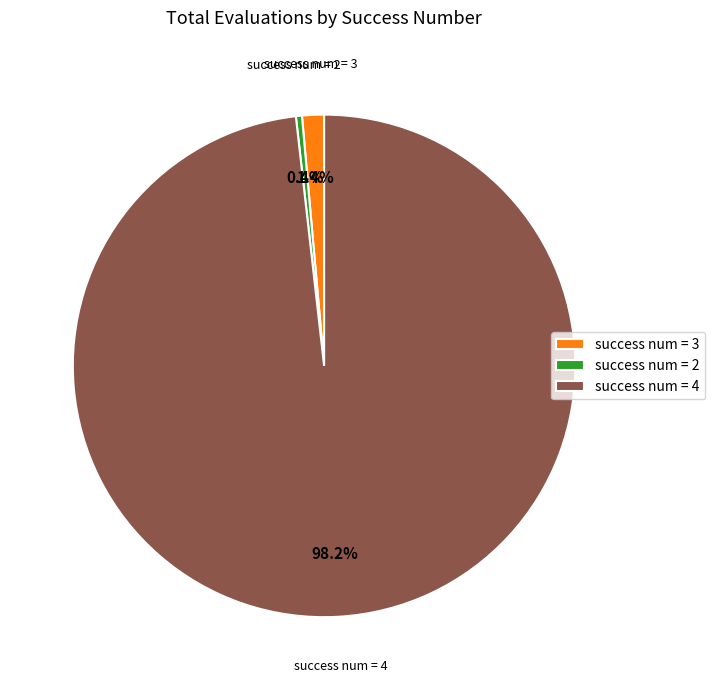

What portion of the pie excludes success num = 4?

1.8%